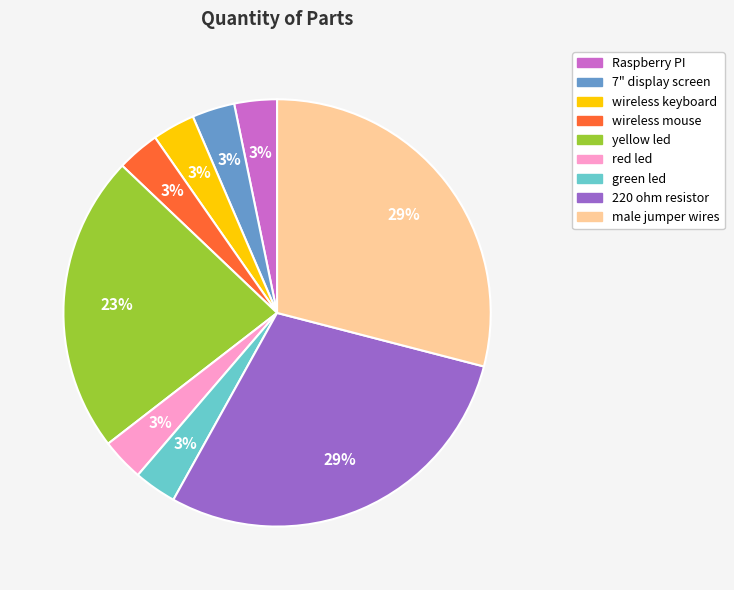

To the nearest percent, what portion does 220 ohm resistor represent?

29%